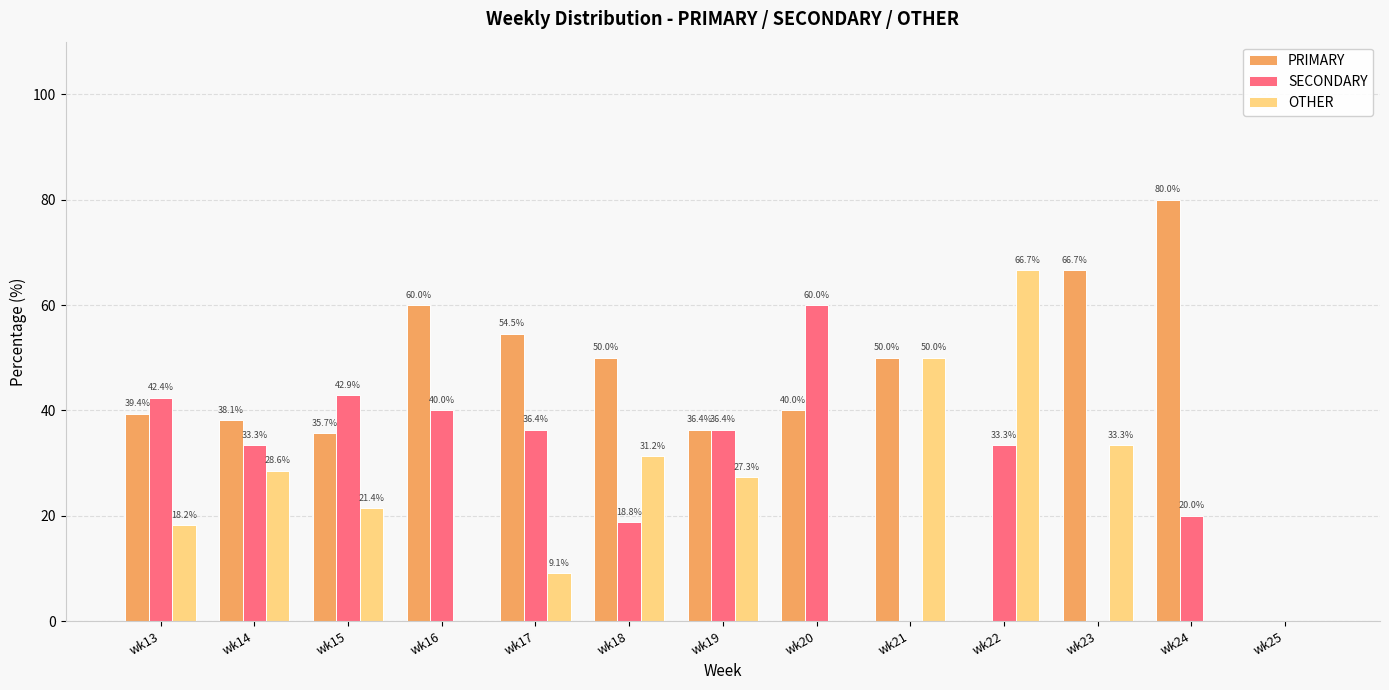

What is the sum of all PRIMARY values?

550.8